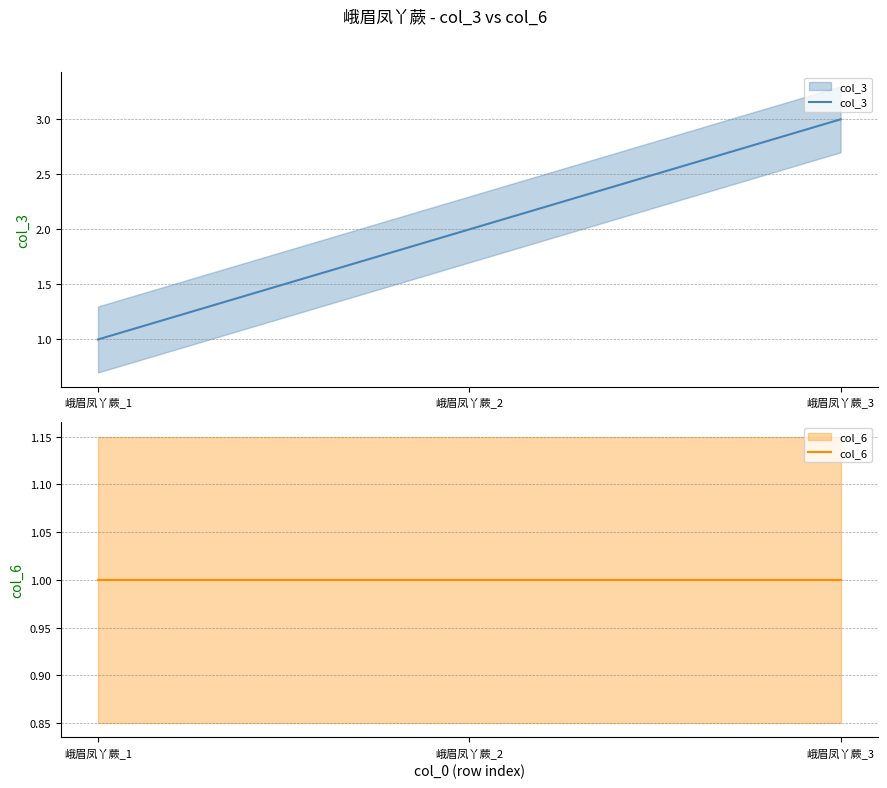

At which category is the sum across all series the highest?

峨眉凤丫蕨_3